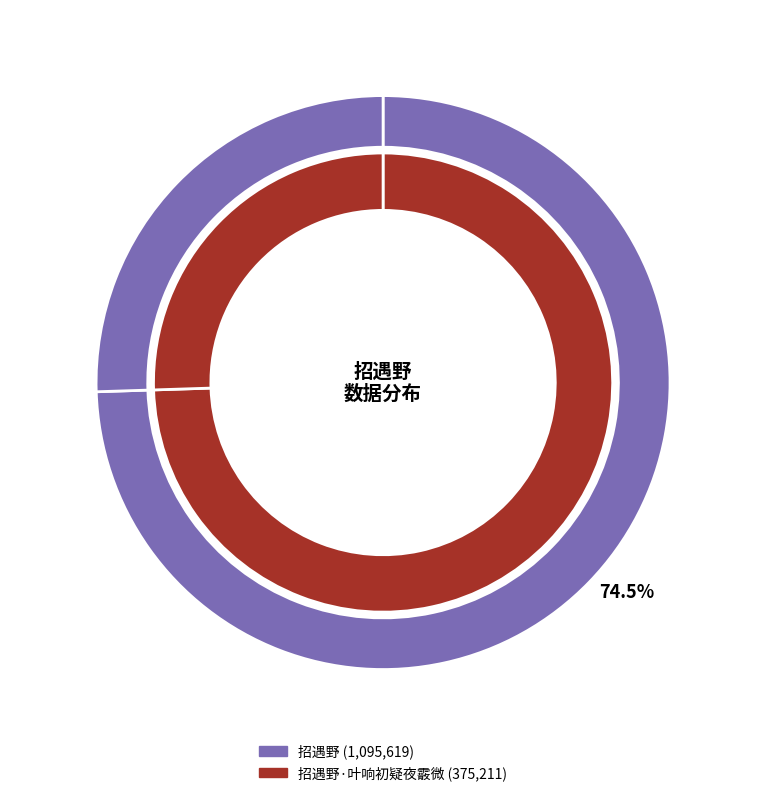

Between 招遇野·叶响初疑夜霰微 and 招遇野, which is larger?

招遇野